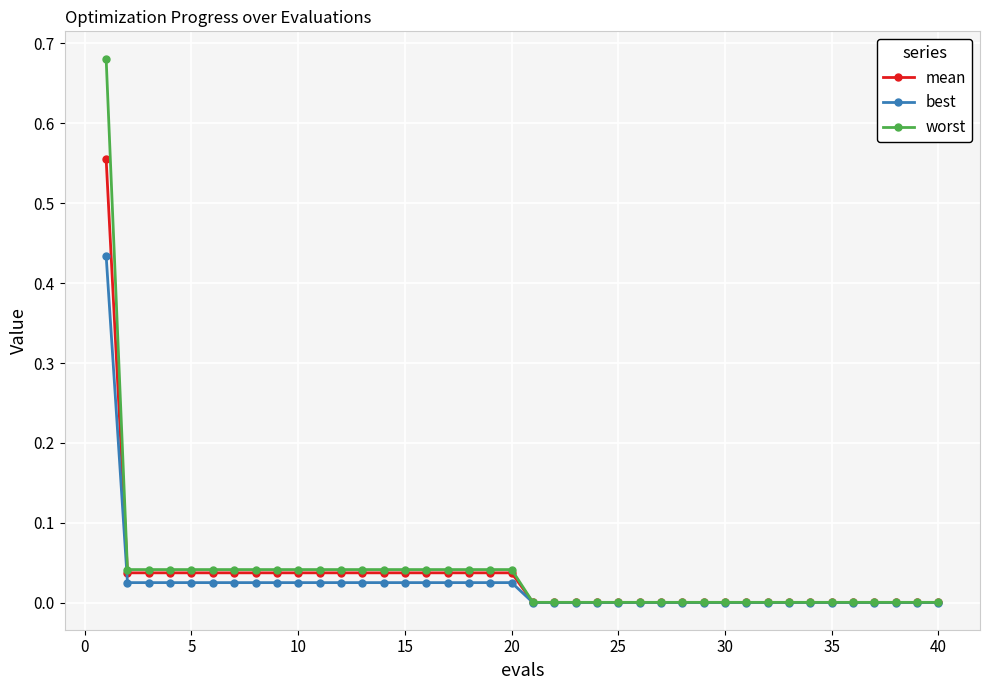

True or false: best has more than 1 interior local peaks.

False